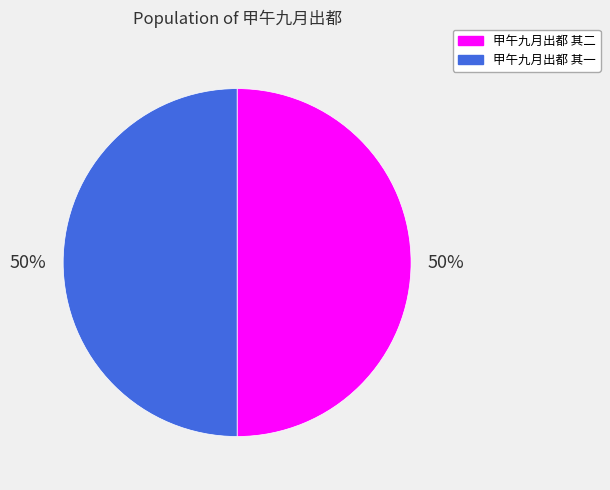

To the nearest percent, what is the average slice percentage?

50%